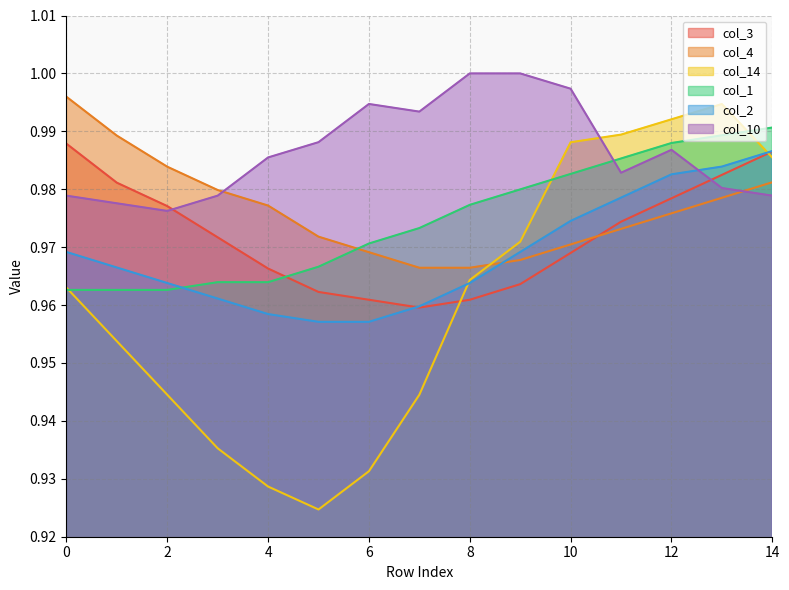

Is the value of col_3 at 1 greater than the value of col_1 at 8?

Yes